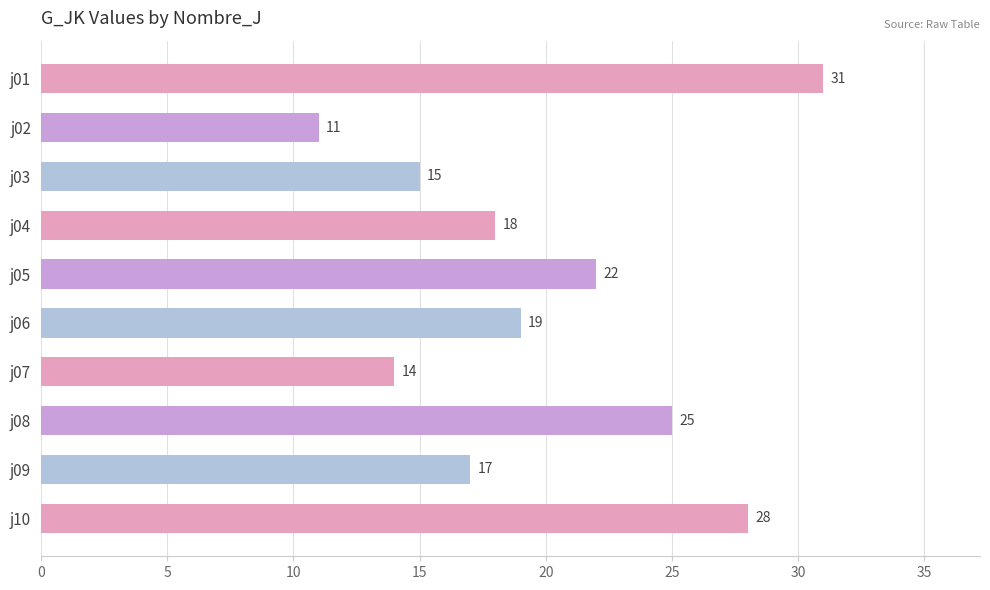

Is it true that the value at j01 is 31?

True